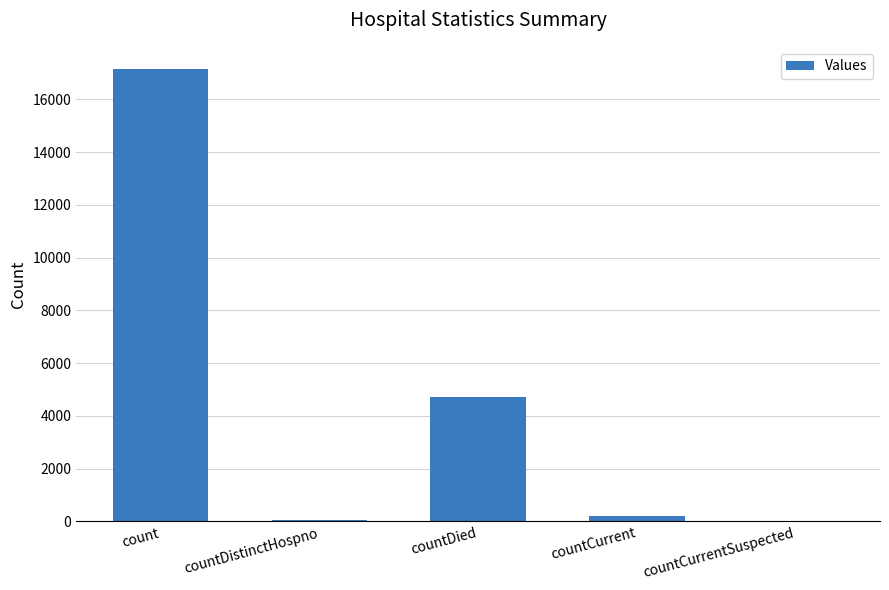

What is the sum of all values?

22145